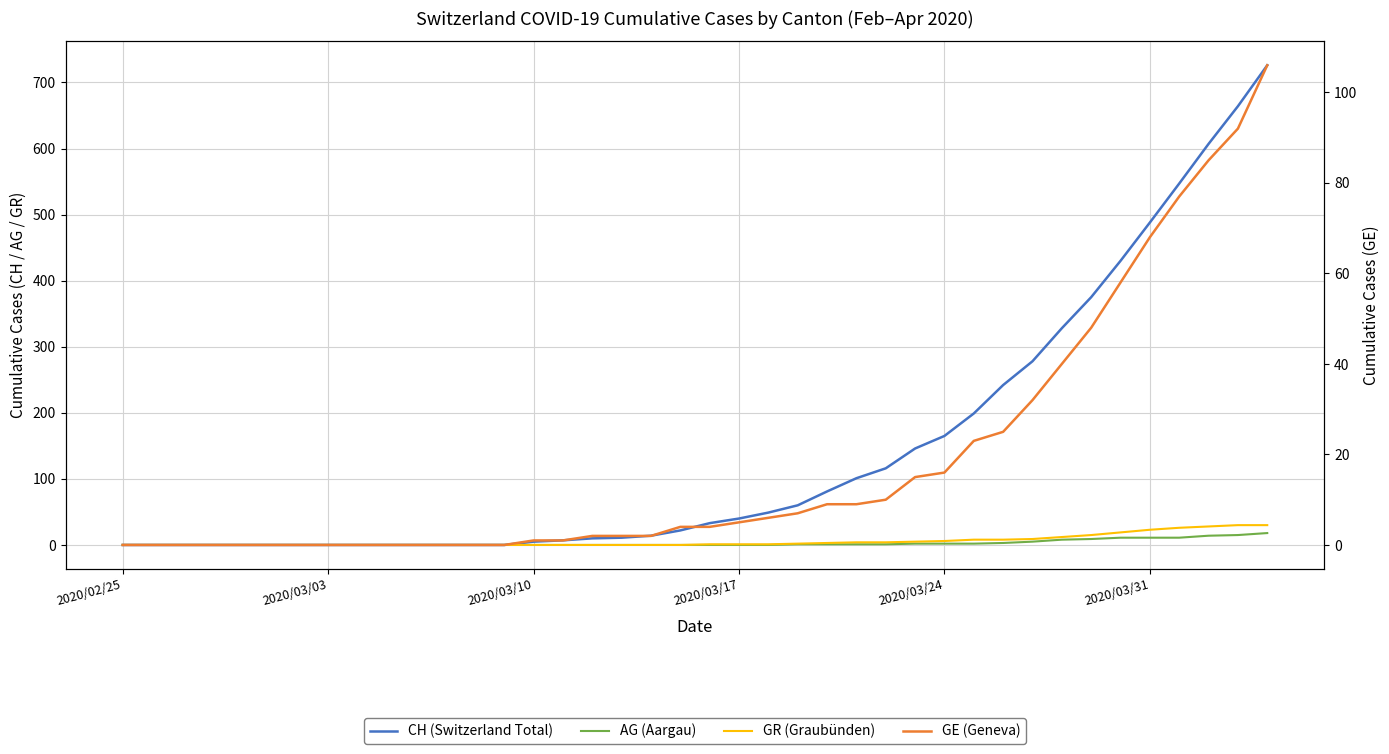

How many lines are shown in the chart?

4